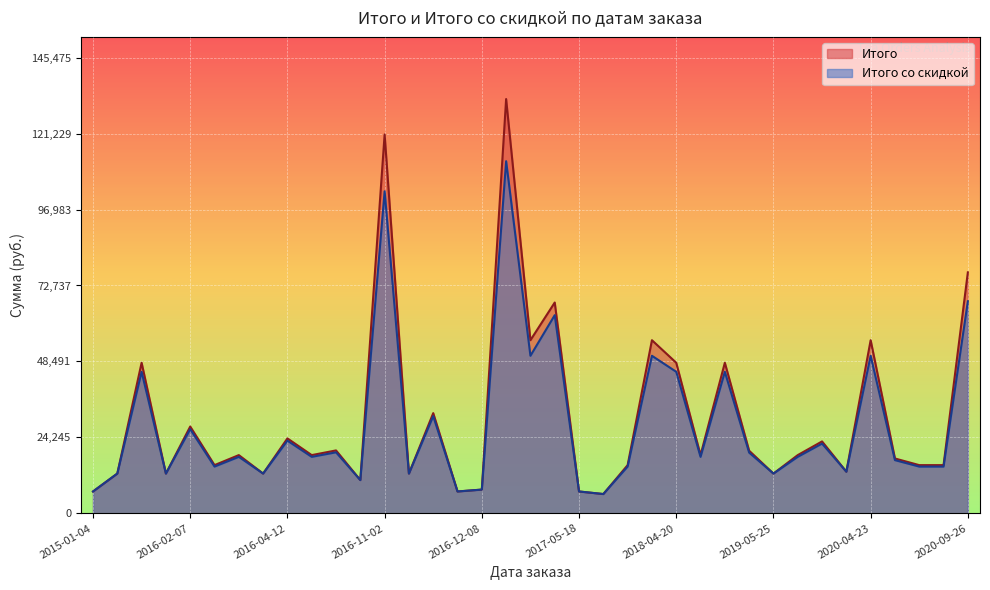

True or false: Итого and Итого со скидкой cross at least once.

False